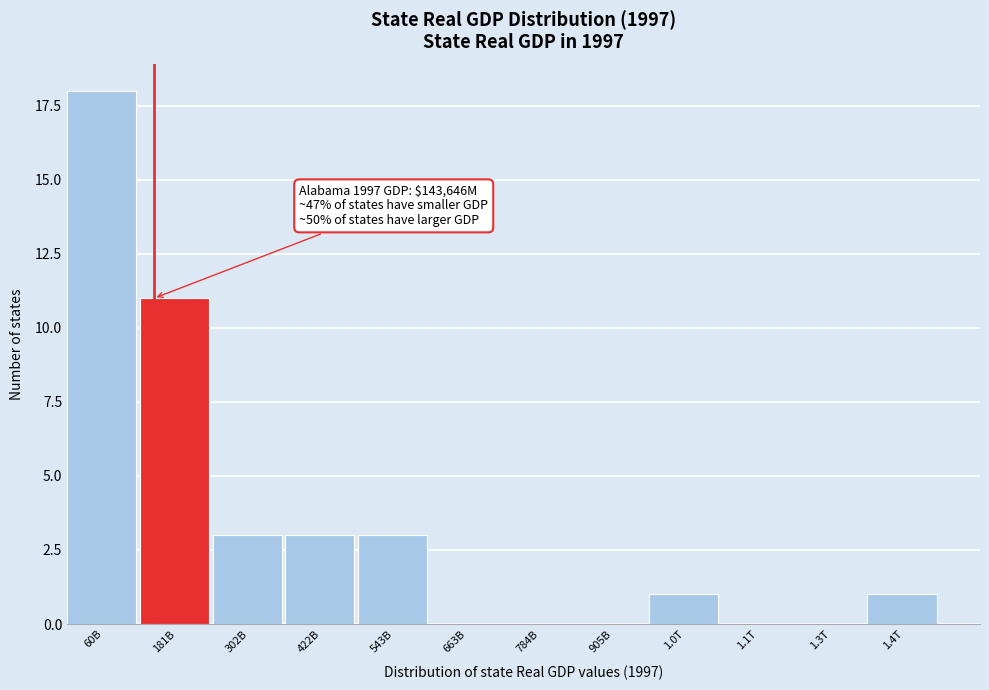

Reading left to right, transcribe all the data shown in this chart.

60B=18	181B=11	302B=3	422B=3	543B=3	663B=0	784B=0	905B=0	1.0T=1	1.1T=0	1.3T=0	1.4T=1